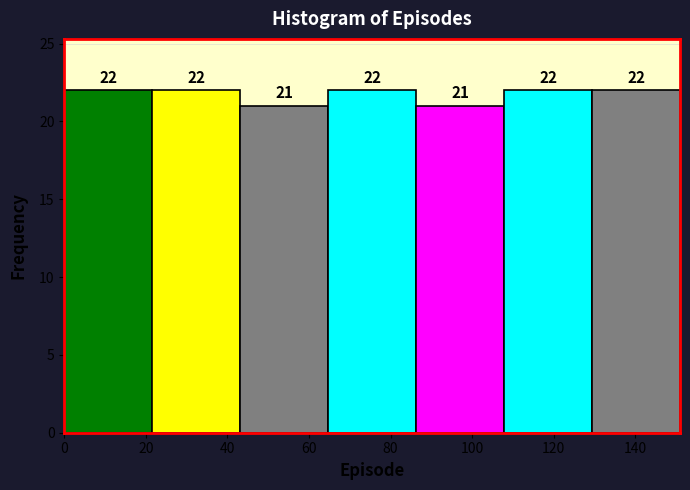

Reading left to right, transcribe this chart: for each bar, give the range it covers on the x-axis and its height. The bar edges are not printed on the chart, so give them approximately, as read against the axis.

0 to 22: 22
22 to 44: 22
44 to 64: 21
64 to 86: 22
86 to 108: 21
108 to 130: 22
130 to 152: 22